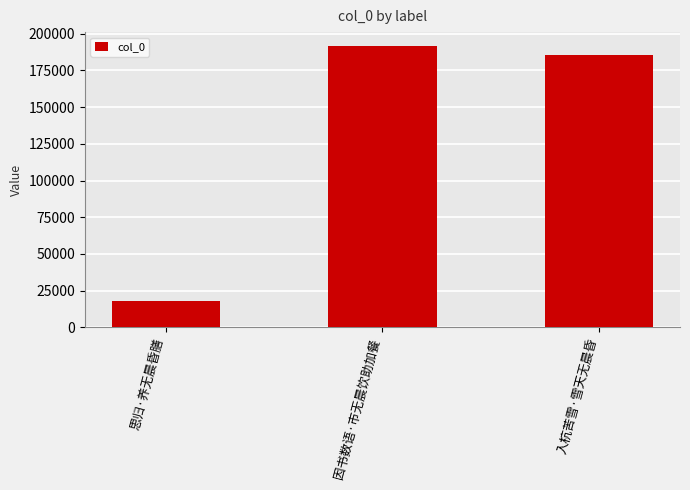

What position from the left is 因书数语·市无晨饮助加餐?

2